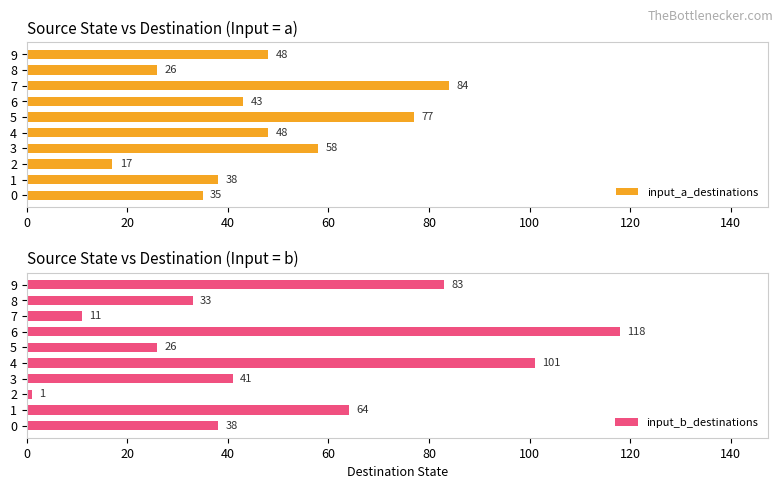

How many data points in input_a_destinations are above 48?

3